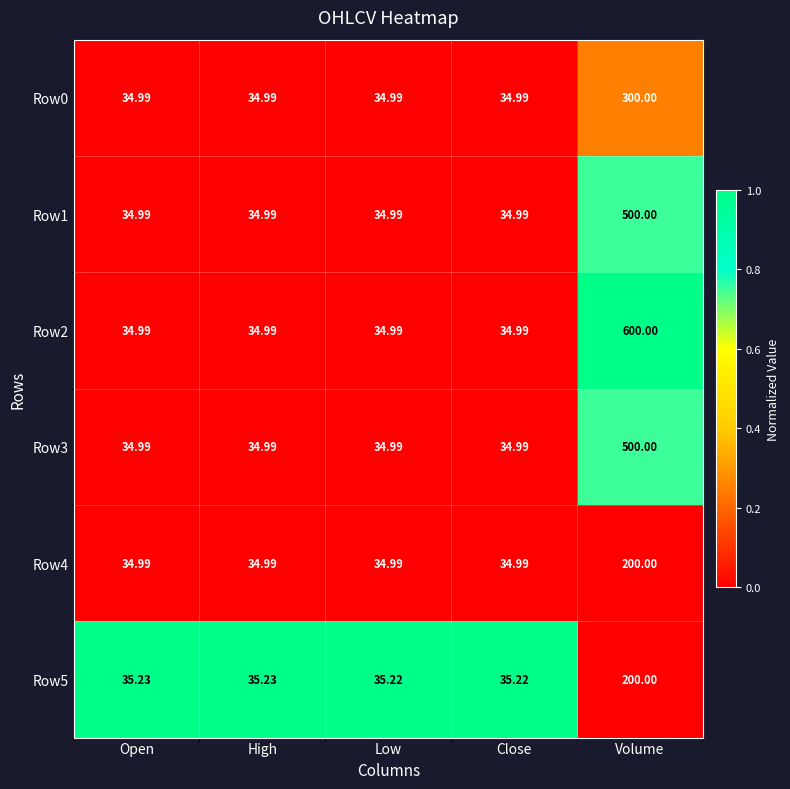

Is the value of Row1 at Low greater than the value of Row5 at Open?

No